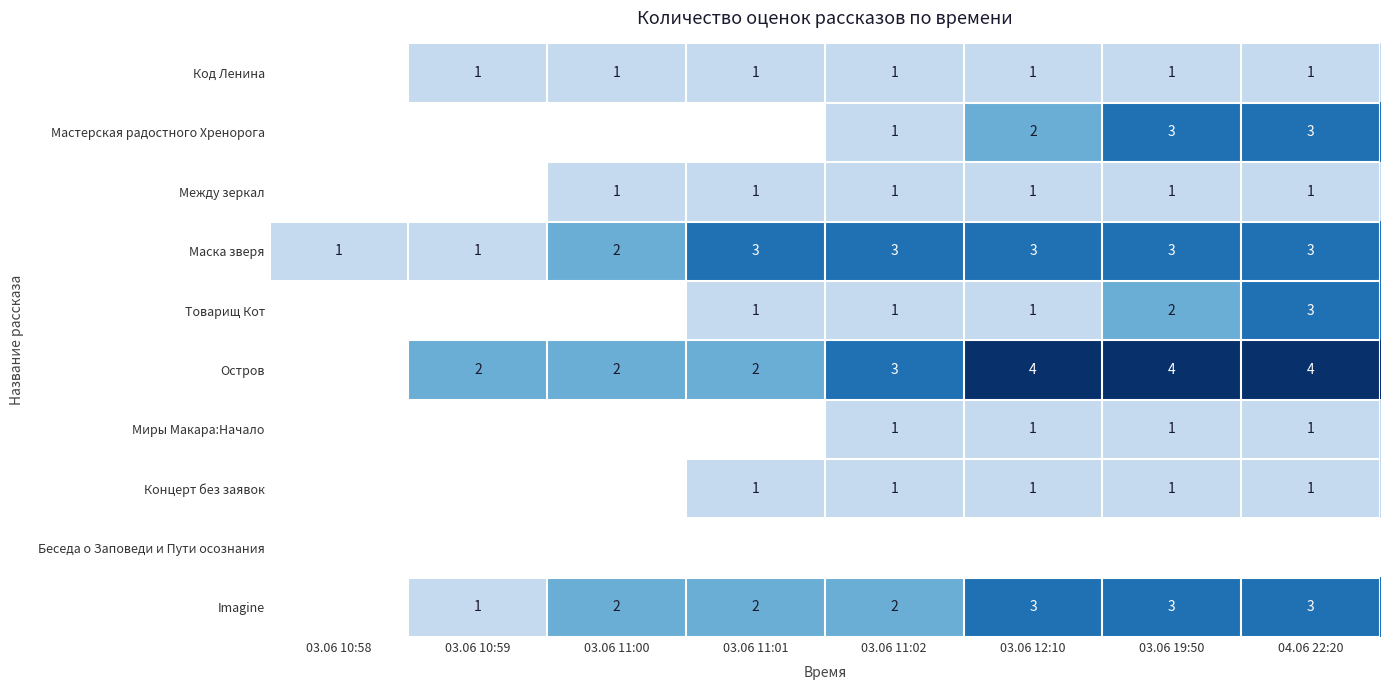

True or false: Маска зверя has a value of 3 at 03.06 19:50.

True